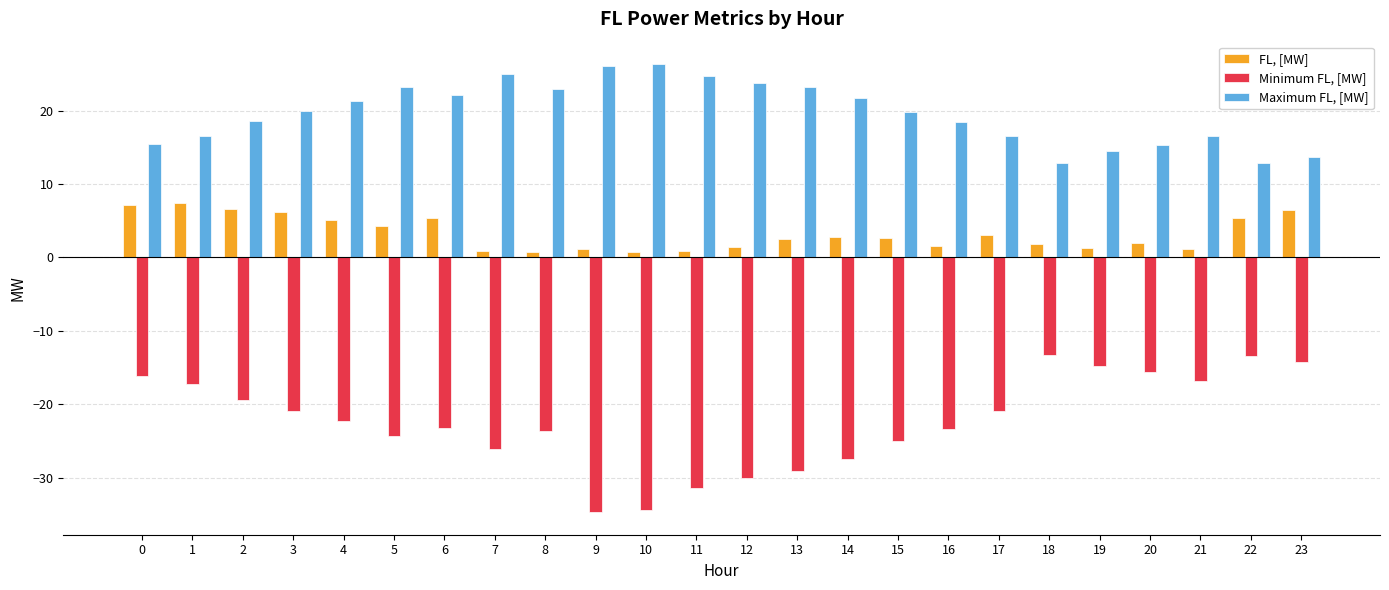

Is it true that Maximum FL, [MW] equals 13.8 at 4?

False